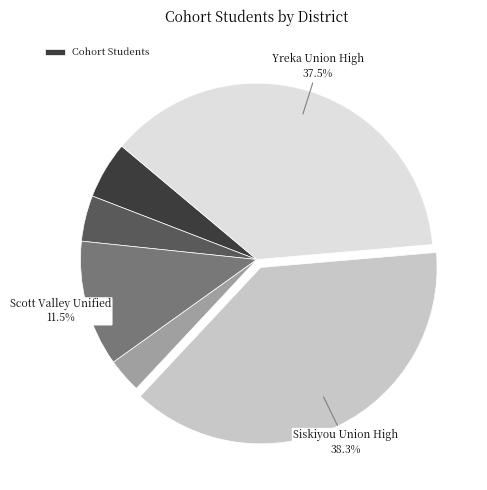

Does any single category account for the majority?

No